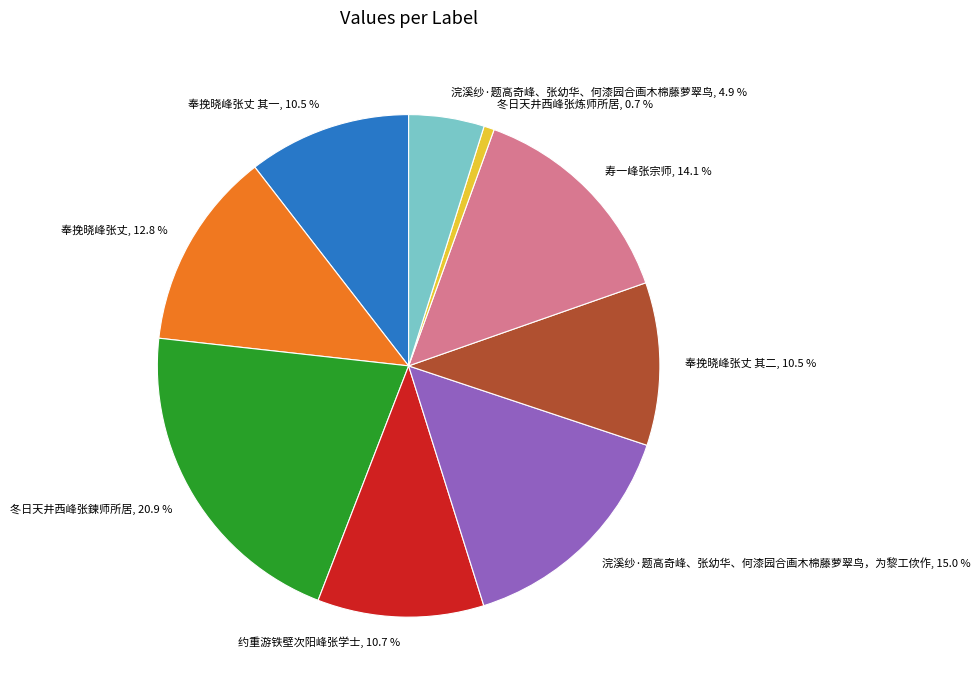

Does 冬日天井西峰张鍊师所居, 20.9 % represent more than half of the total?

No